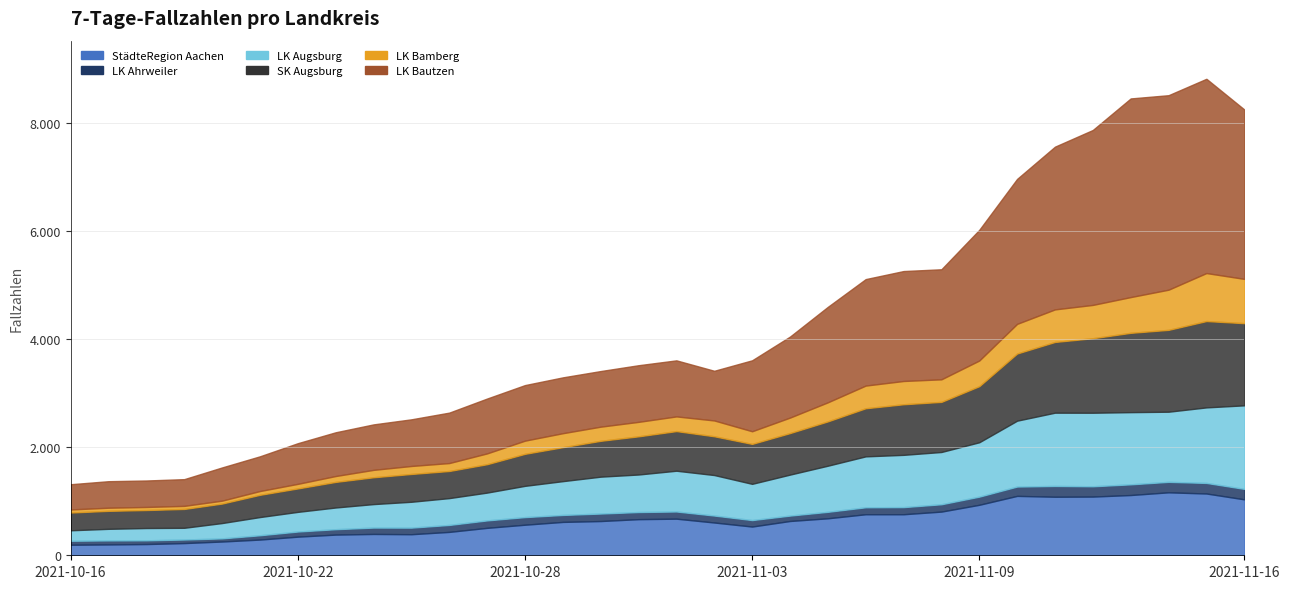

Read the StädteRegion Aachen value at 2021-10-17.

201